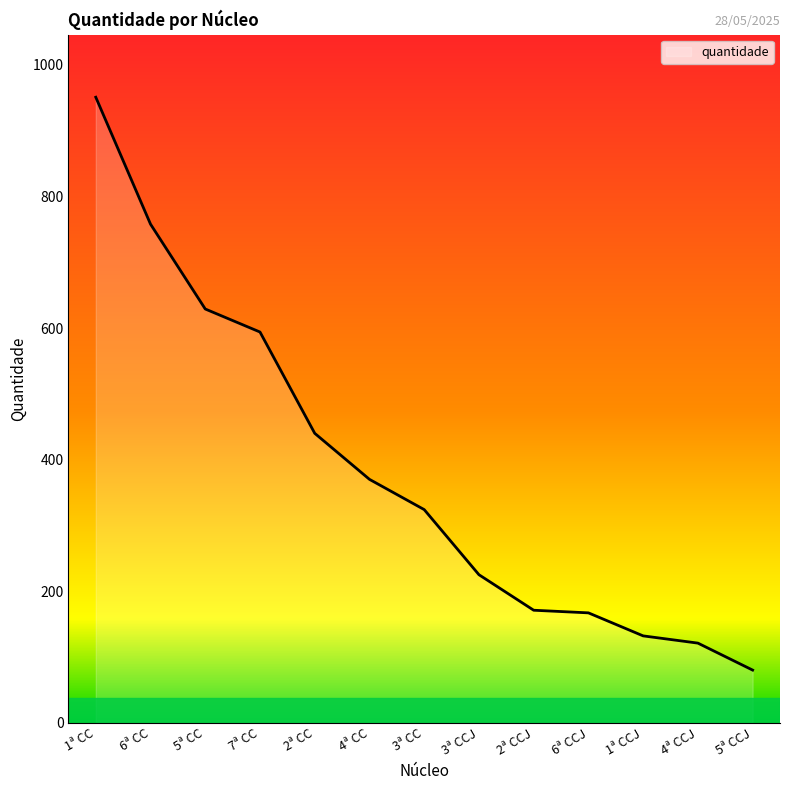

Read the value at 7ª CC, to the nearest 10.

590